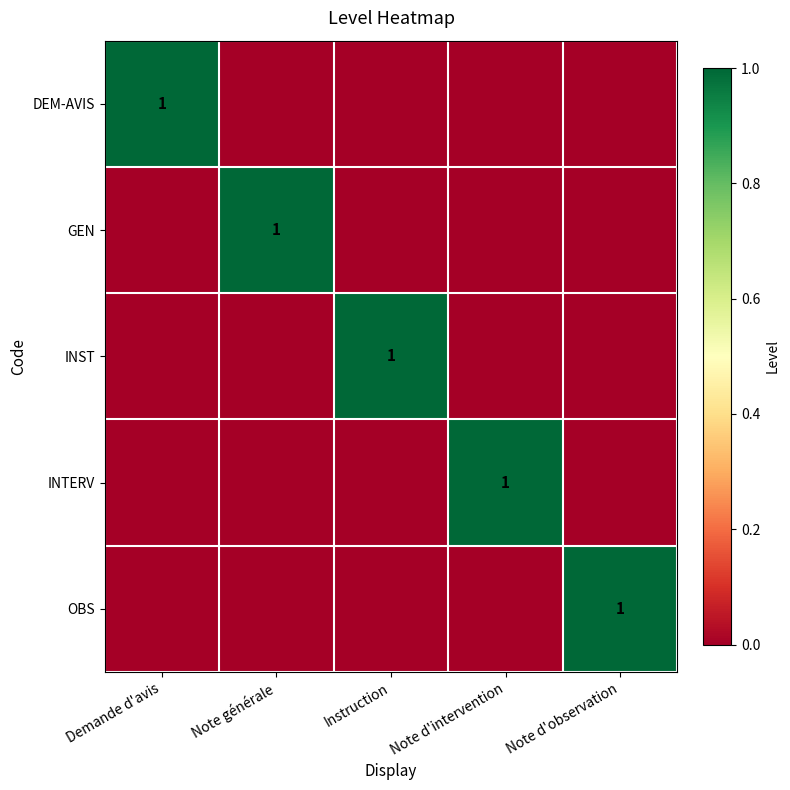

True or false: INTERV has a value of 0 at Note d'observation.

True